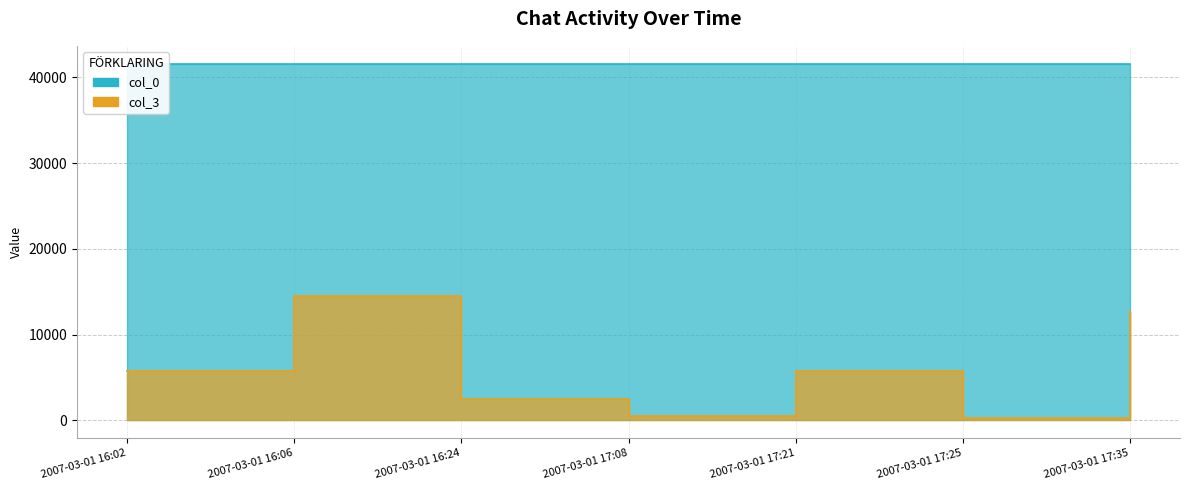

What is the label of the 2nd point from the right?

2007-03-01 17:25